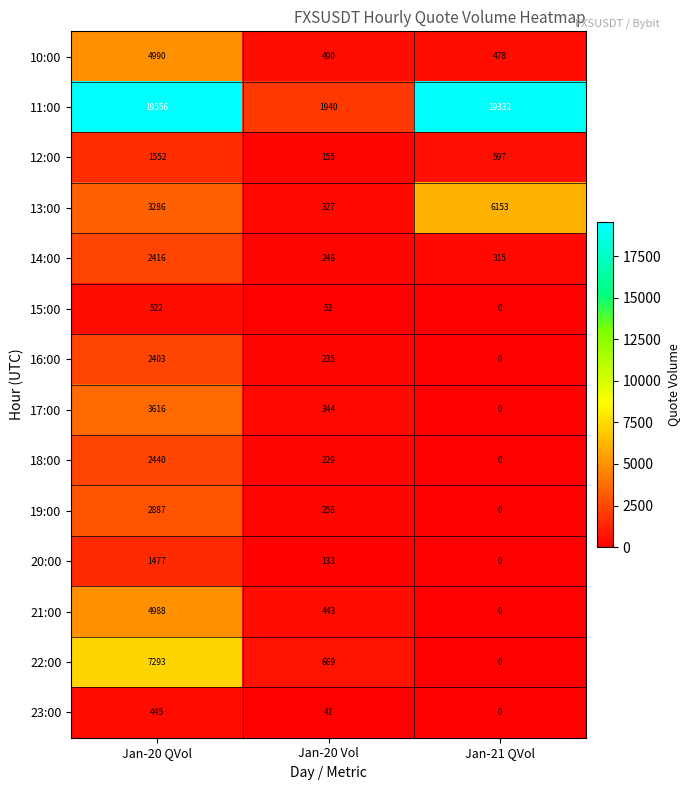

True or false: 22:00 has a value of 12257 at Jan-20 QVol.

False